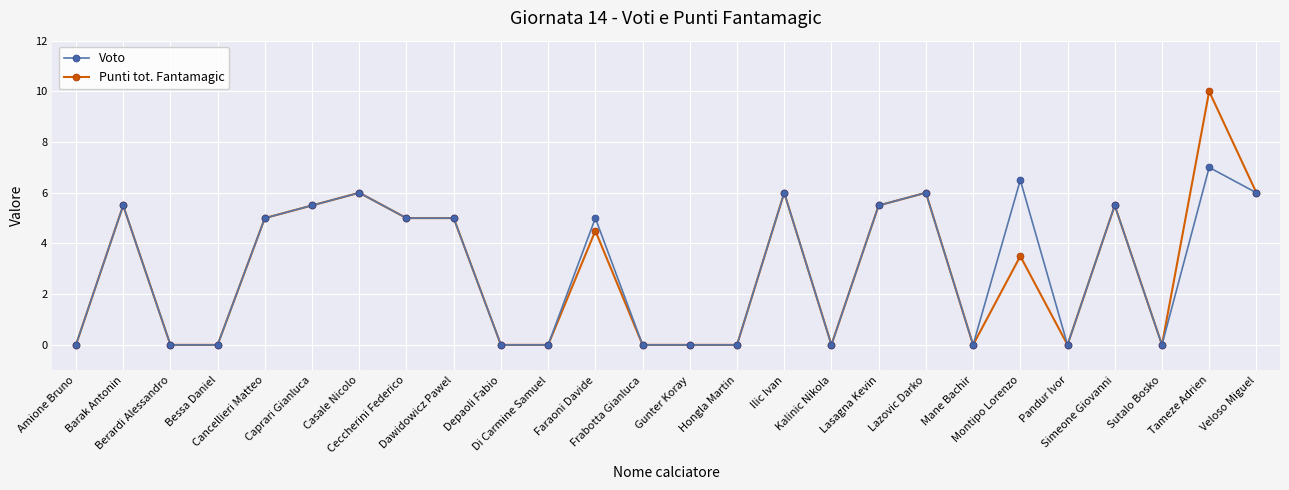

Is this an area chart (filled region under the line)?

No